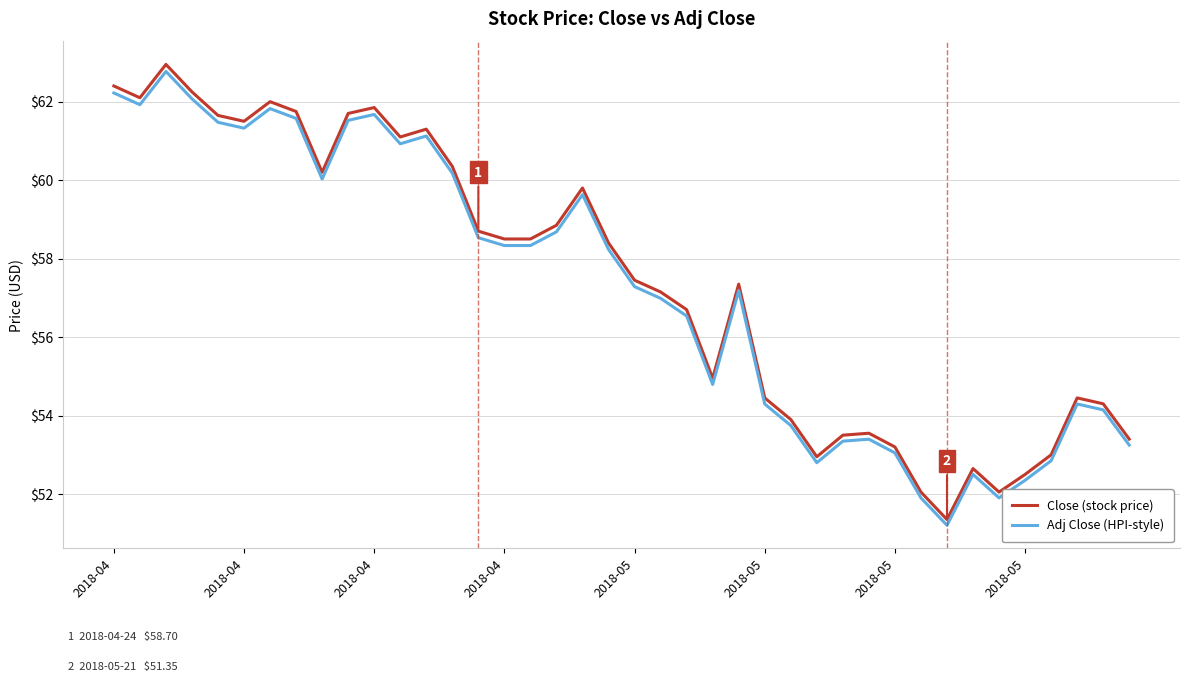

Which series has the widest spread of values?

Close (stock price)